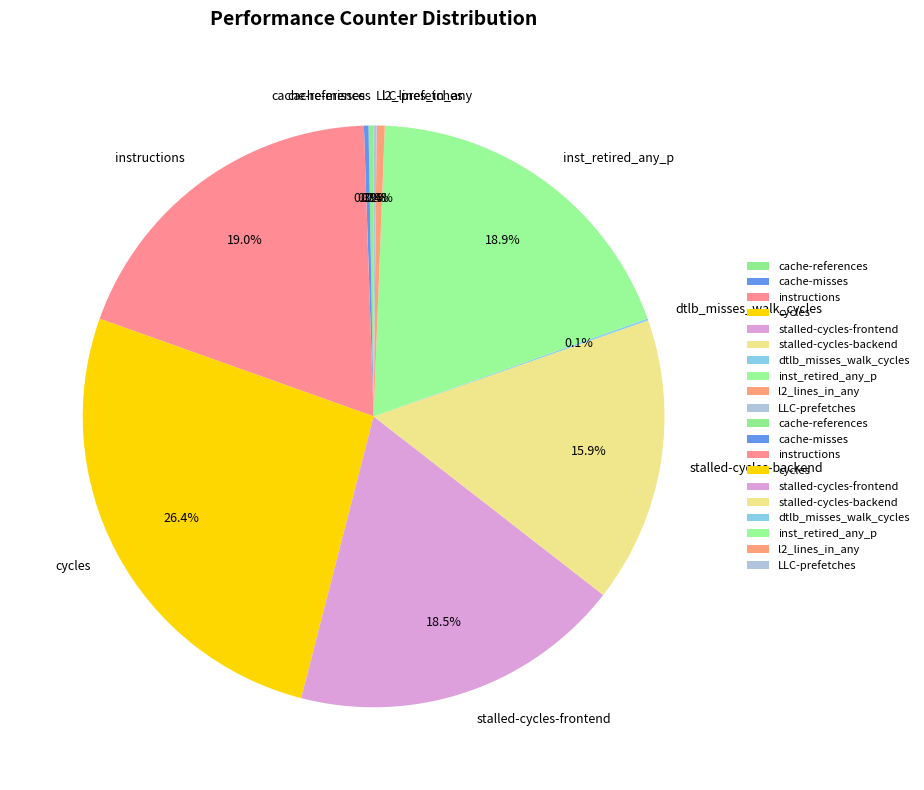

What is the largest slice in the pie chart?

cycles